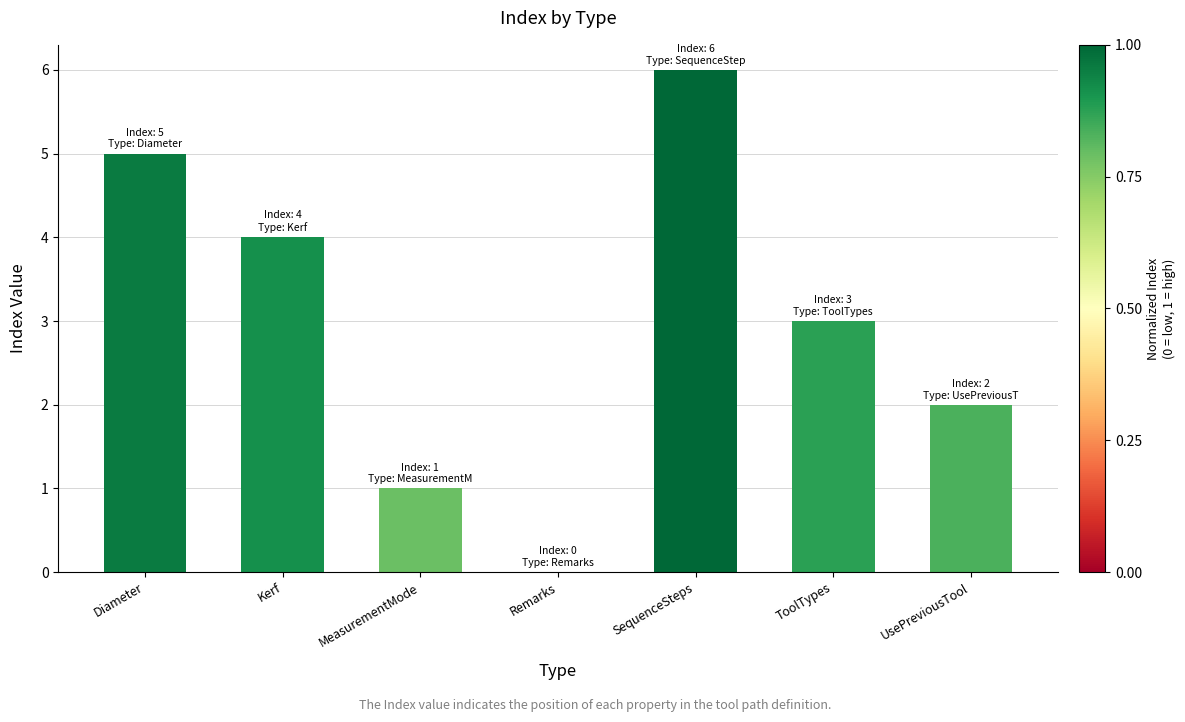

Between Kerf and ToolTypes, which is larger?

Kerf